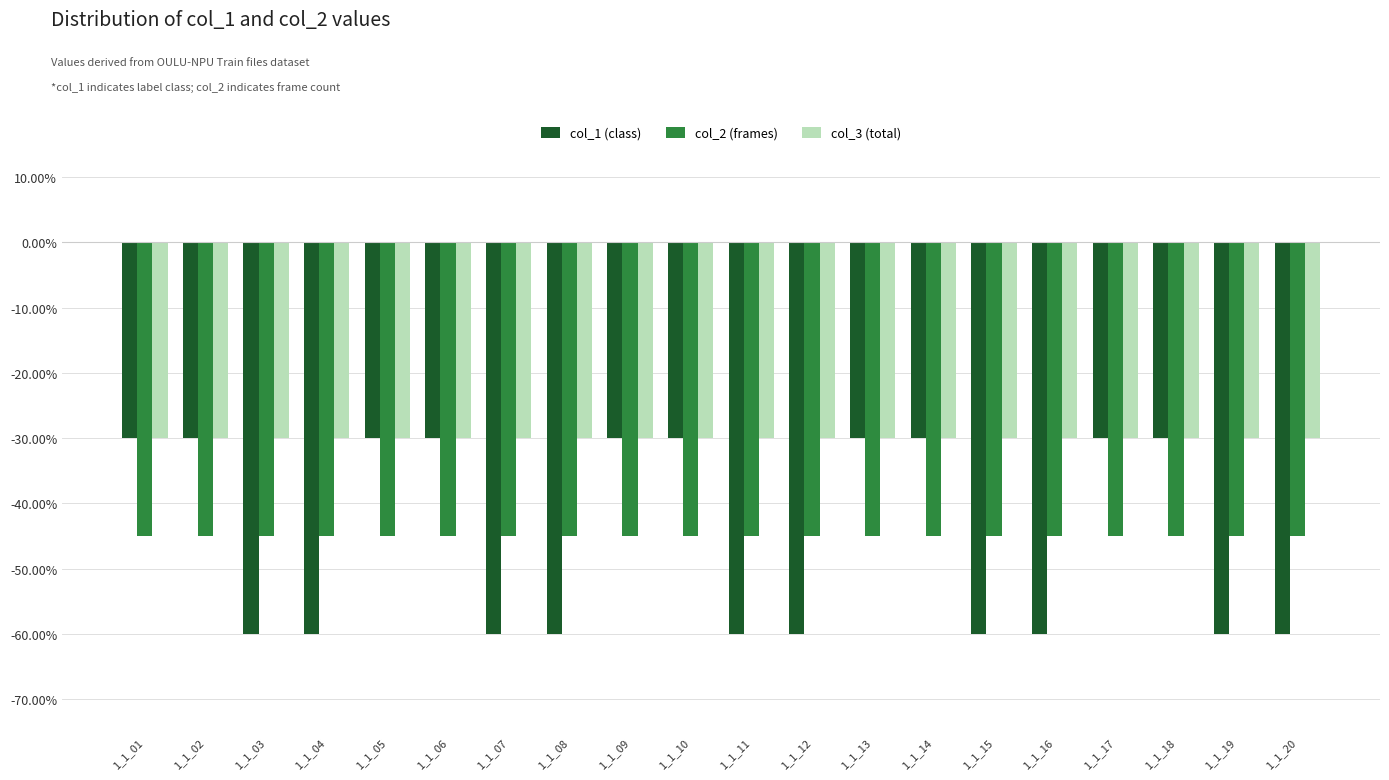

Reading left to right, list all the values displayed in this chart.

col_1 (class): 1_1_01=-0.3	1_1_02=-0.3	1_1_03=-0.6	1_1_04=-0.6	1_1_05=-0.3	1_1_06=-0.3	1_1_07=-0.6	1_1_08=-0.6	1_1_09=-0.3	1_1_10=-0.3	1_1_11=-0.6	1_1_12=-0.6	1_1_13=-0.3	1_1_14=-0.3	1_1_15=-0.6	1_1_16=-0.6	1_1_17=-0.3	1_1_18=-0.3	1_1_19=-0.6	1_1_20=-0.6
col_2 (frames): 1_1_01=-0.5	1_1_02=-0.5	1_1_03=-0.5	1_1_04=-0.5	1_1_05=-0.5	1_1_06=-0.5	1_1_07=-0.5	1_1_08=-0.5	1_1_09=-0.5	1_1_10=-0.5	1_1_11=-0.5	1_1_12=-0.5	1_1_13=-0.5	1_1_14=-0.5	1_1_15=-0.5	1_1_16=-0.5	1_1_17=-0.5	1_1_18=-0.5	1_1_19=-0.5	1_1_20=-0.5
col_3 (total): 1_1_01=-0.3	1_1_02=-0.3	1_1_03=-0.3	1_1_04=-0.3	1_1_05=-0.3	1_1_06=-0.3	1_1_07=-0.3	1_1_08=-0.3	1_1_09=-0.3	1_1_10=-0.3	1_1_11=-0.3	1_1_12=-0.3	1_1_13=-0.3	1_1_14=-0.3	1_1_15=-0.3	1_1_16=-0.3	1_1_17=-0.3	1_1_18=-0.3	1_1_19=-0.3	1_1_20=-0.3